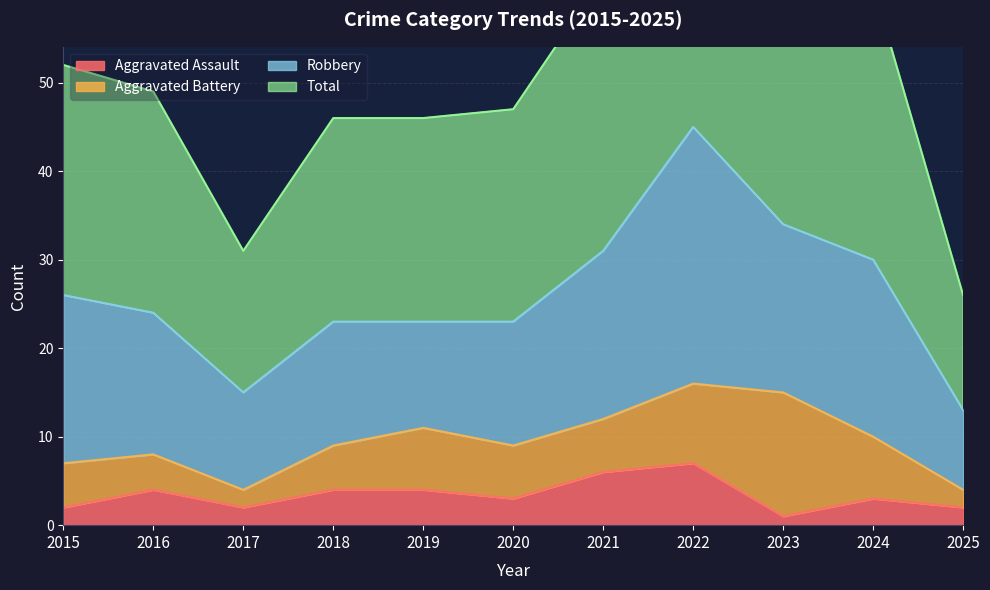

What is the maximum value for Aggravated Assault?

7